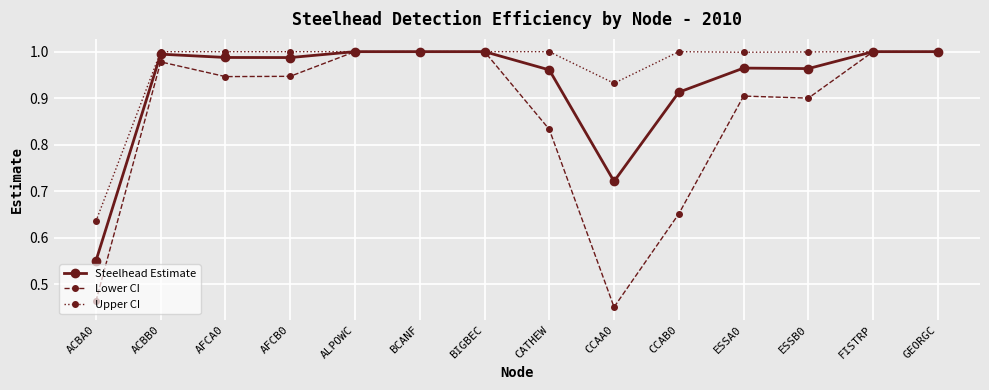

At which label does Lower CI reach its minimum?

CCAA0